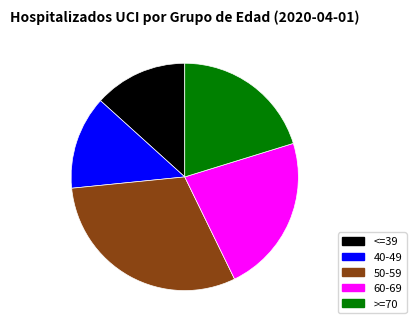

Is it true that <=39 is 13% of the pie?

True